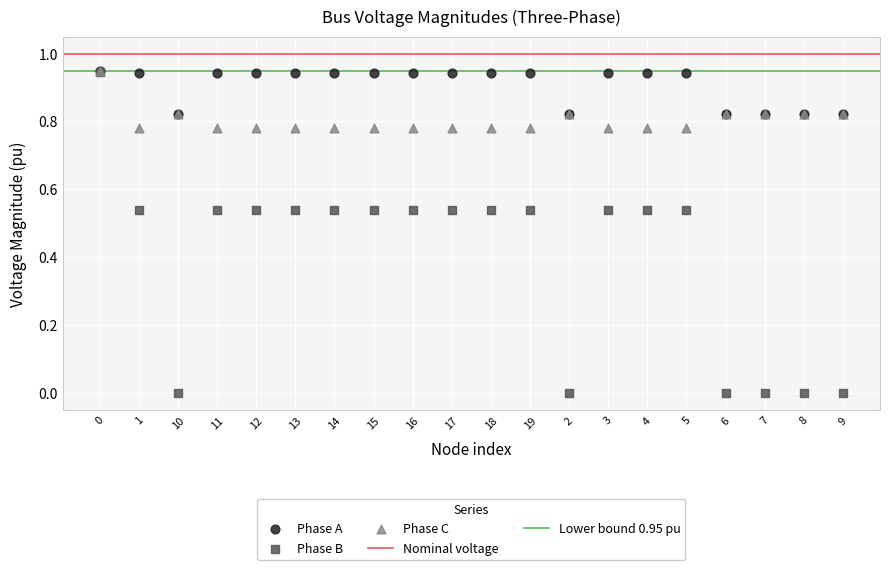

Which series reaches the minimum Y coordinate?

Phase B